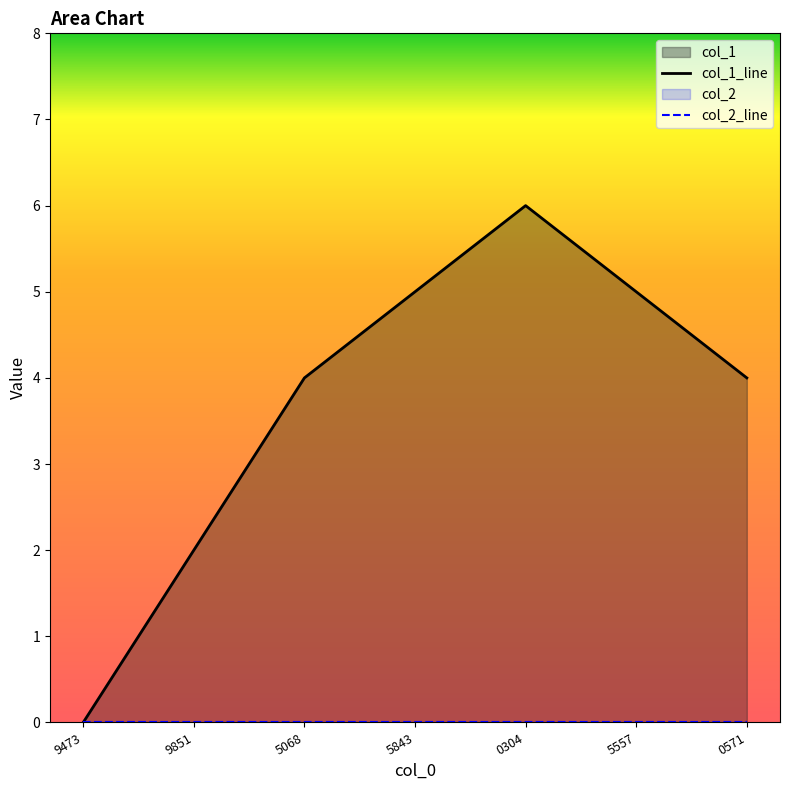

At which label is col_2_line closest to 0?

9473